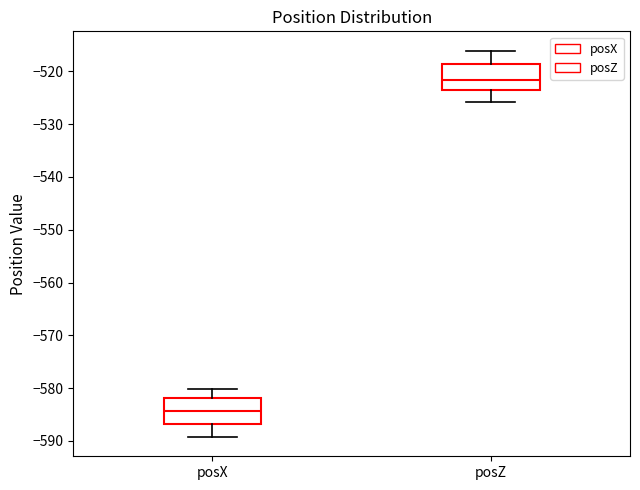

Which box has the lowest median line?

posX